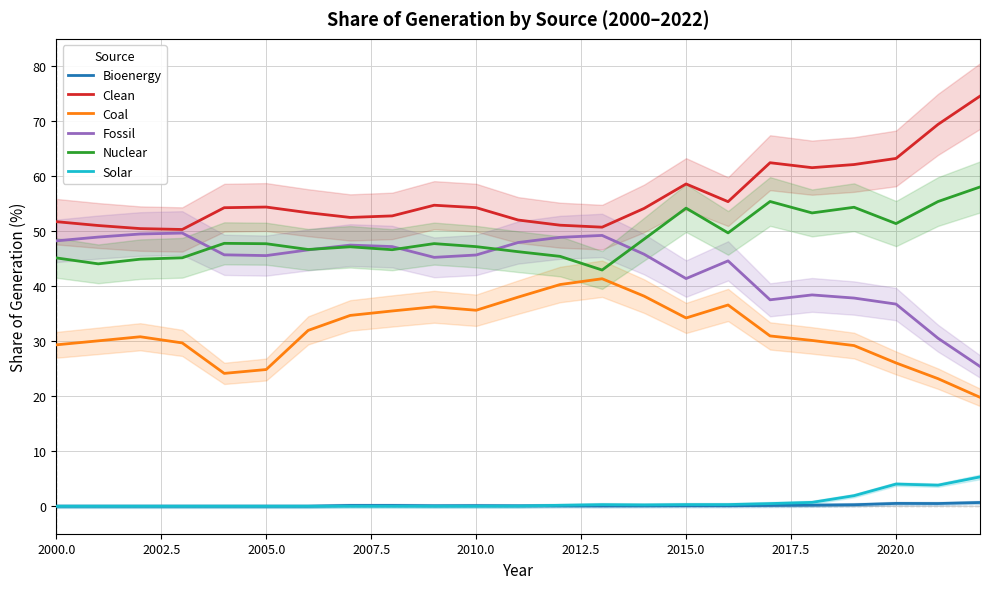

True or false: Nuclear and Solar intersect in this chart.

False